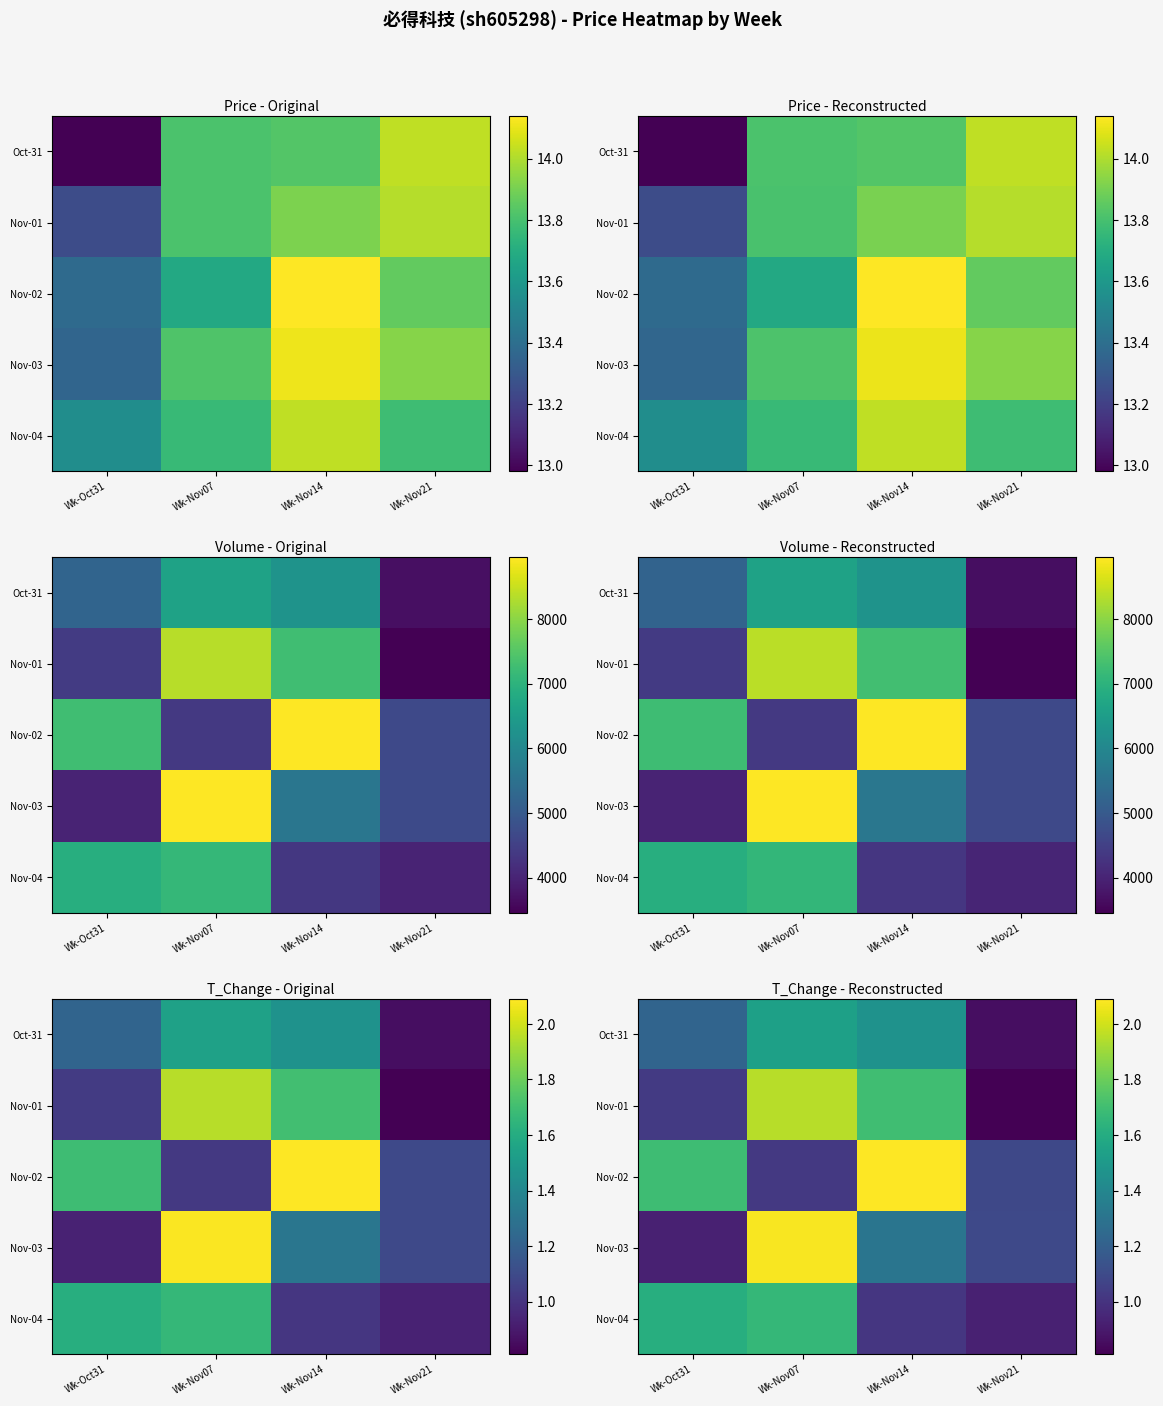

What is the difference between the Nov-01 values at Wk-Nov07 and Wk-Nov21?

1.1